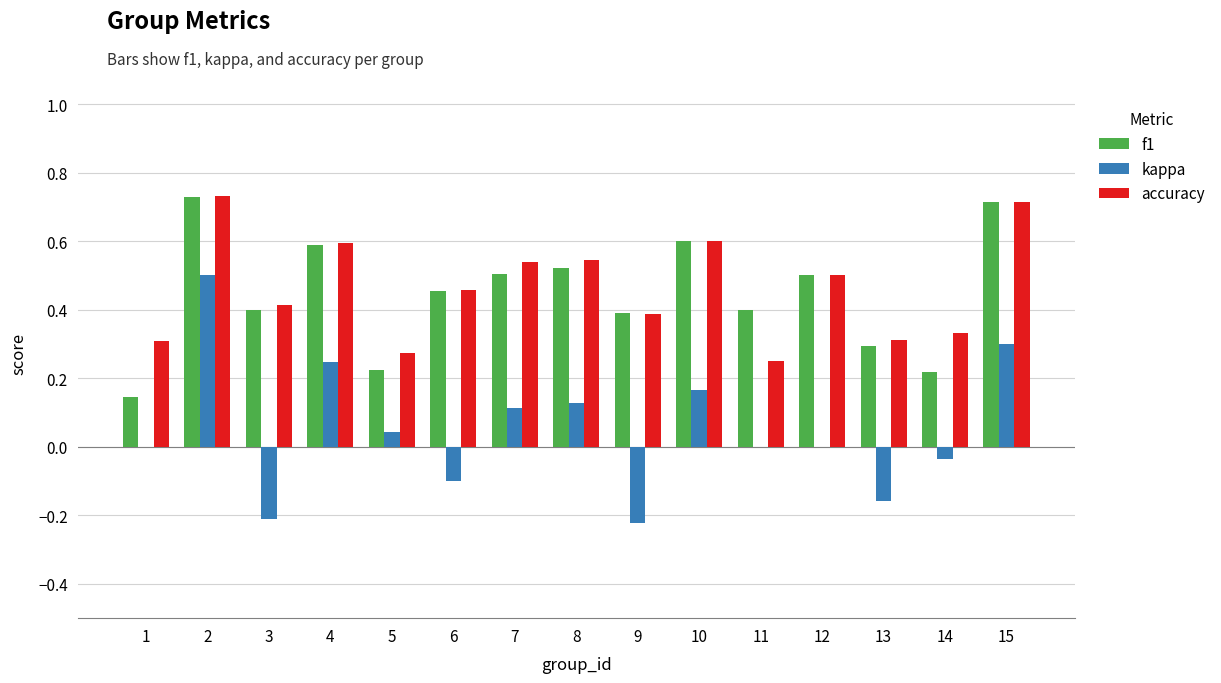

What is the total value across all series at 4?

1.4